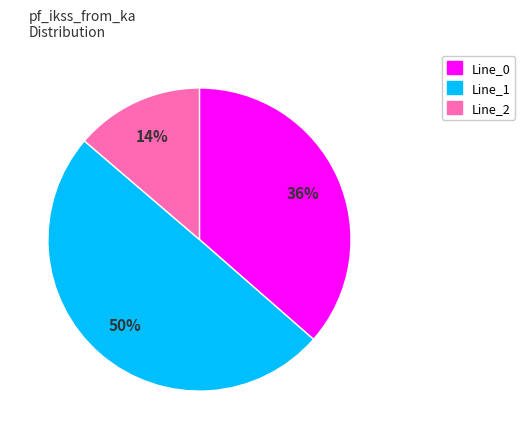

Rank the categories by value from lowest to highest.

Line_2, Line_0, Line_1